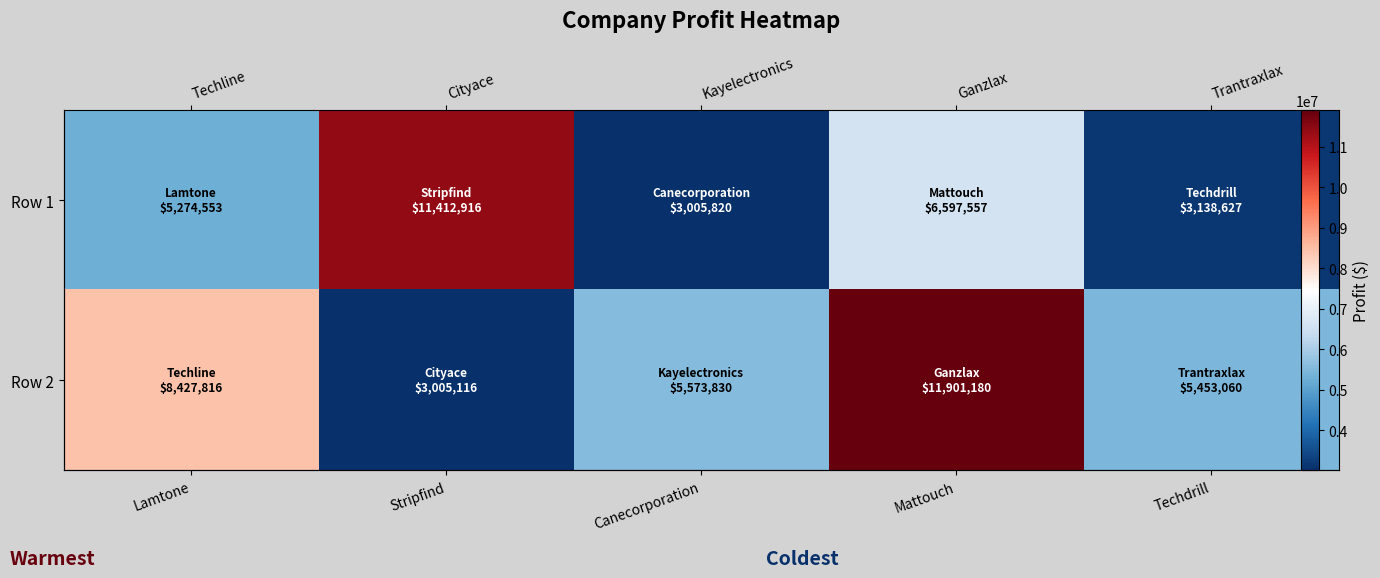

Is it true that Row 2 equals 2388034 at Lamtone?

False